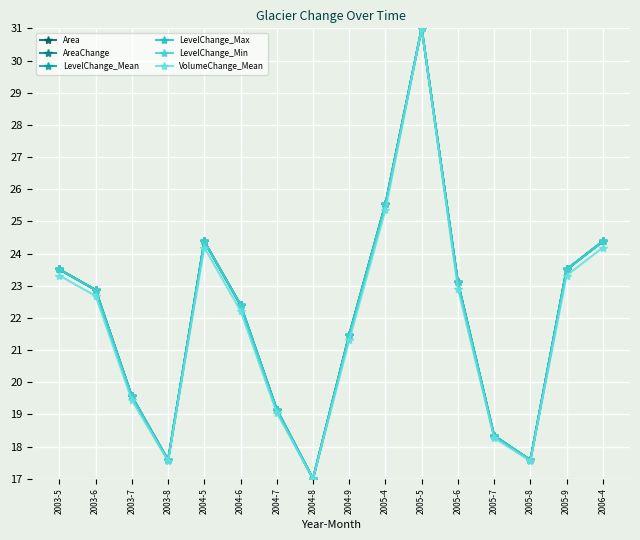

List the labels in order of VolumeChange_Mean value, largest first.

2005-5, 2005-4, 2004-5, 2006-4, 2003-5, 2005-9, 2005-6, 2003-6, 2004-6, 2004-9, 2003-7, 2004-7, 2005-7, 2003-8, 2005-8, 2004-8